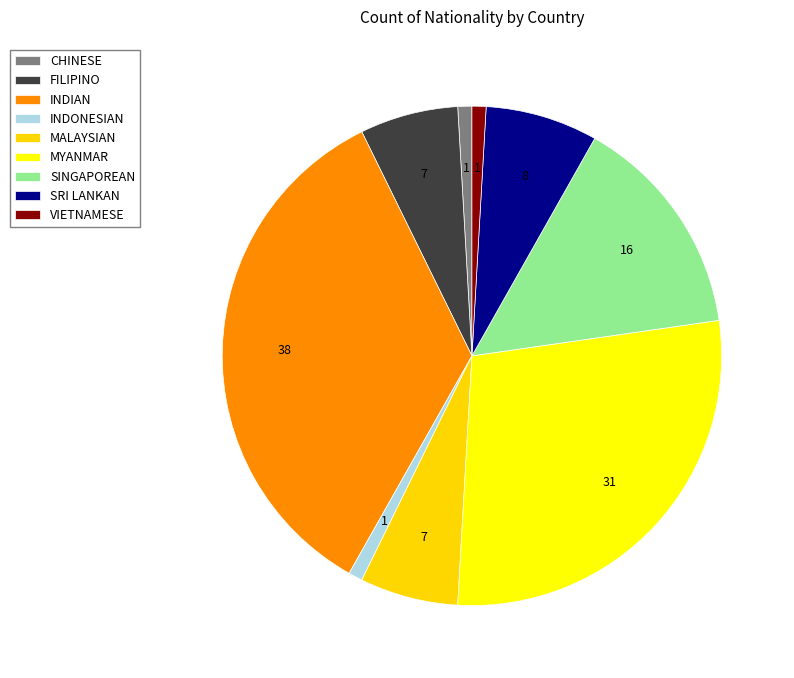

The INDIAN slice represents 35% of the pie. True or false?

True